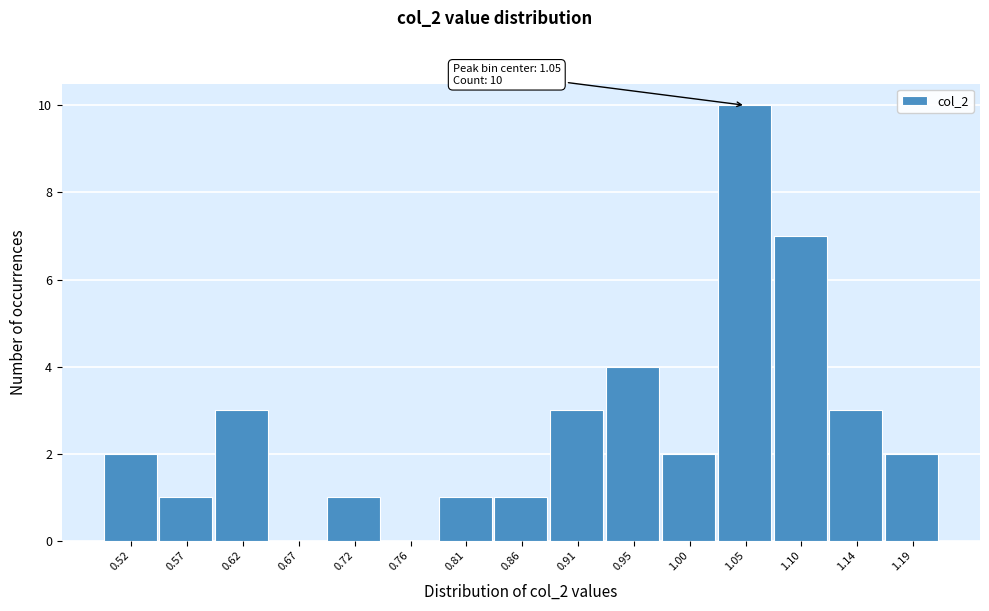

Over which range of the x-axis is the bar tallest?

1.025 to 1.070